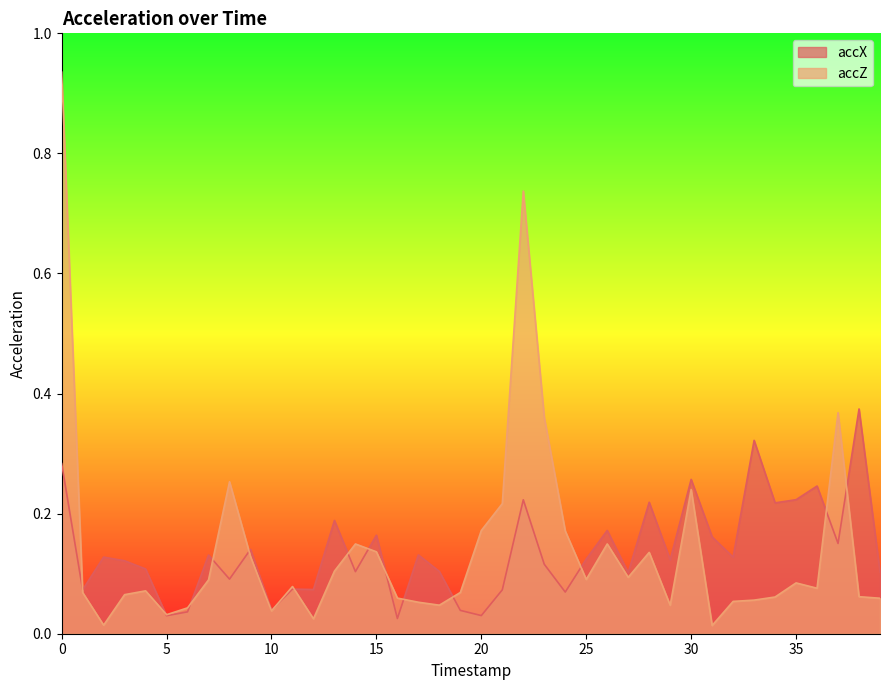

What are all the series names shown in the legend?

accX, accZ